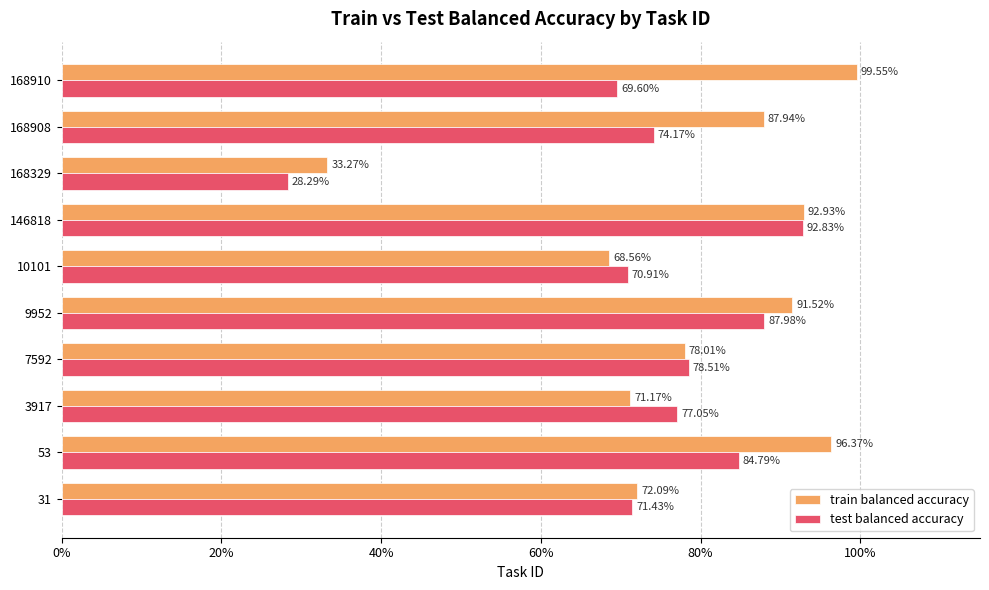

What are all the series names shown in the legend?

train balanced accuracy, test balanced accuracy